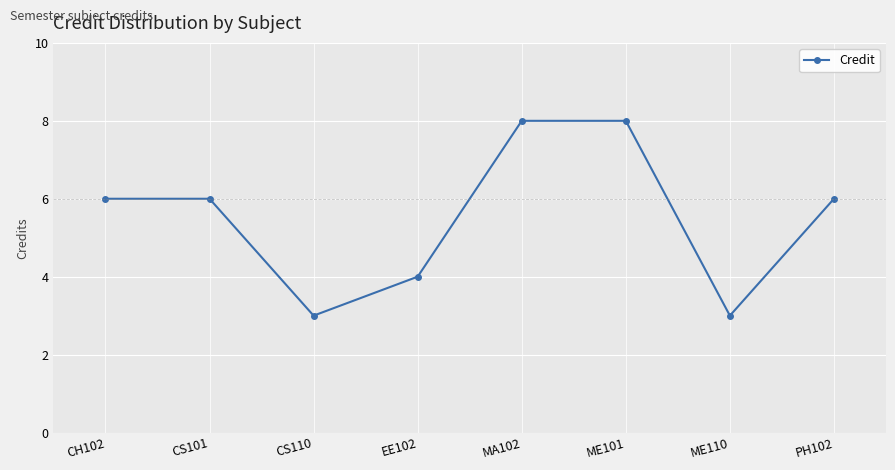

What is the difference between the second highest and second lowest values?

5